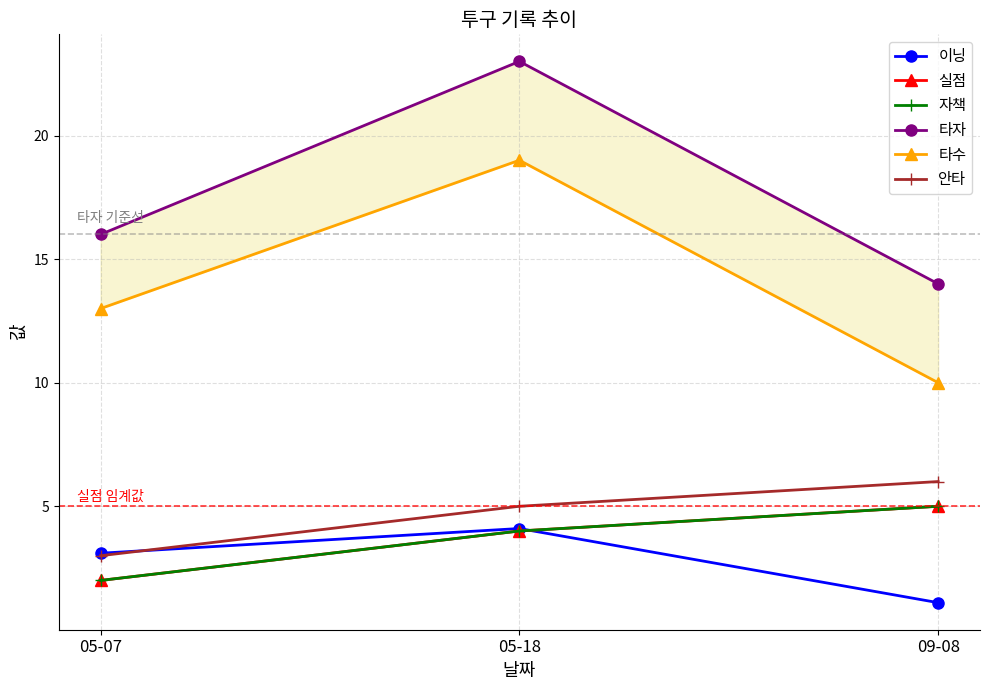

Which series changed the most between 05-07 and 09-08?

실점